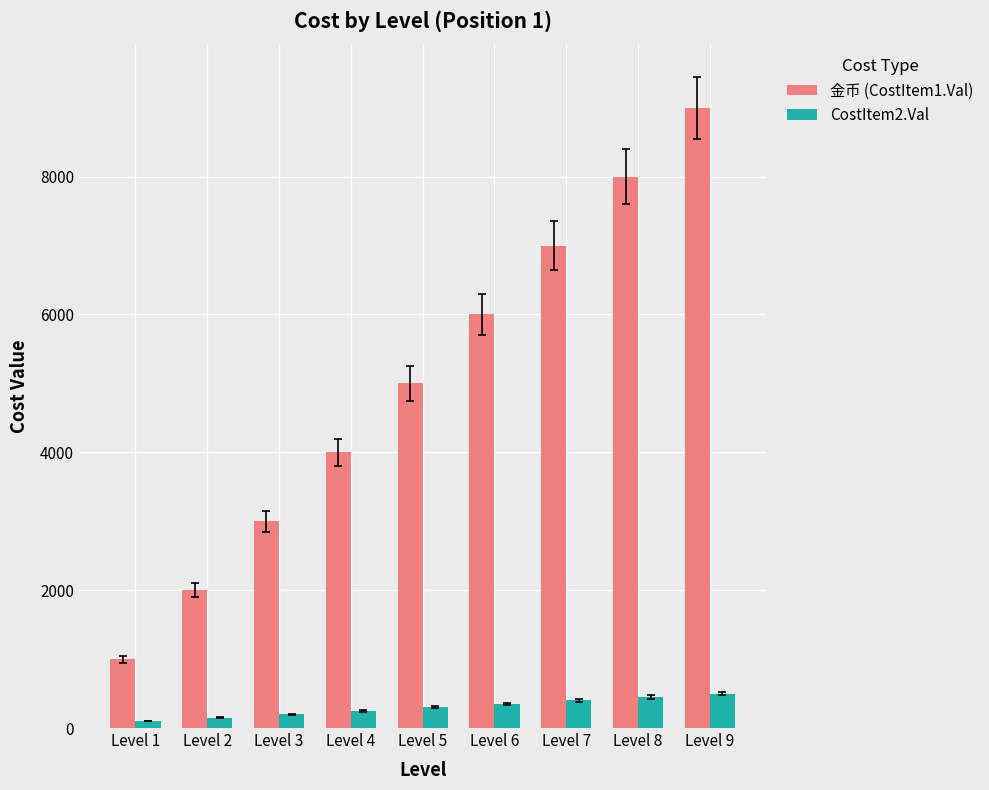

Rank the series by their maximum value, from lowest to highest.

CostItem2.Val, 金币 (CostItem1.Val)